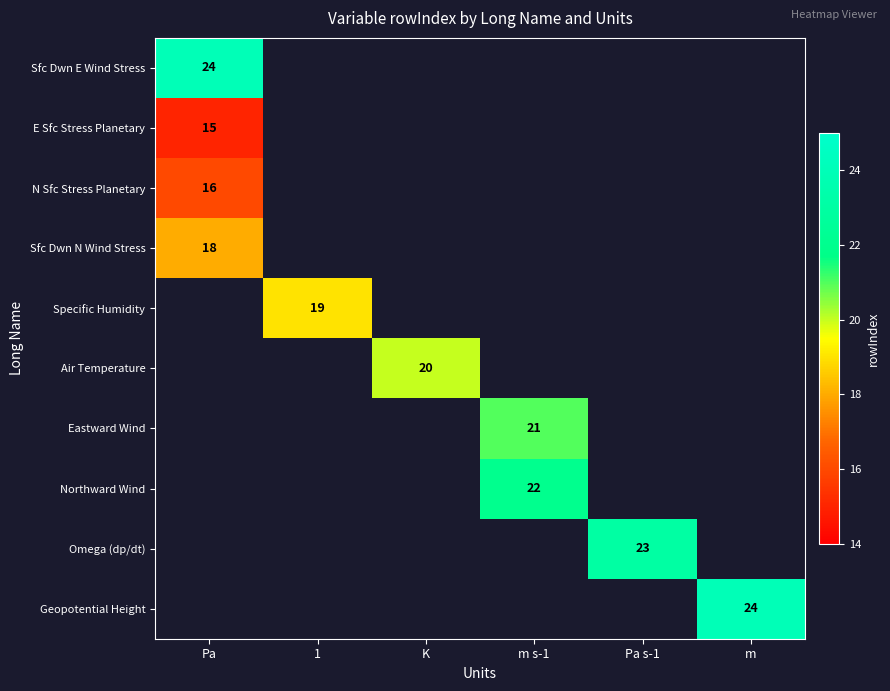

True or false: Eastward Wind has a value of 21 at m s-1.

True